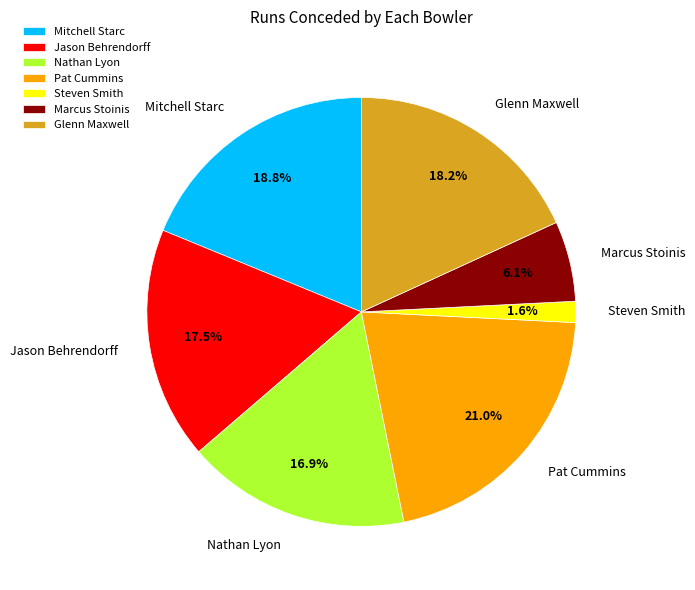

To the nearest percent, what portion does Glenn Maxwell represent?

18%